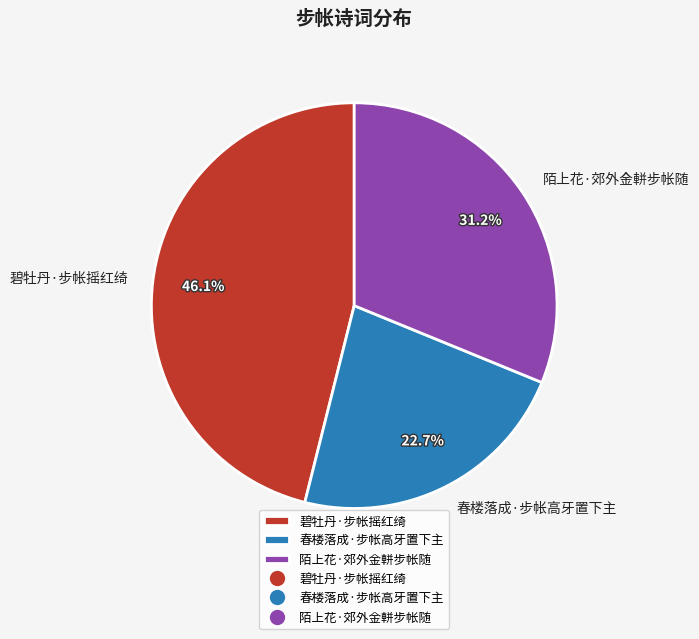

How much of the chart is everything except 春楼落成·步帐高牙置下主?

77.3%